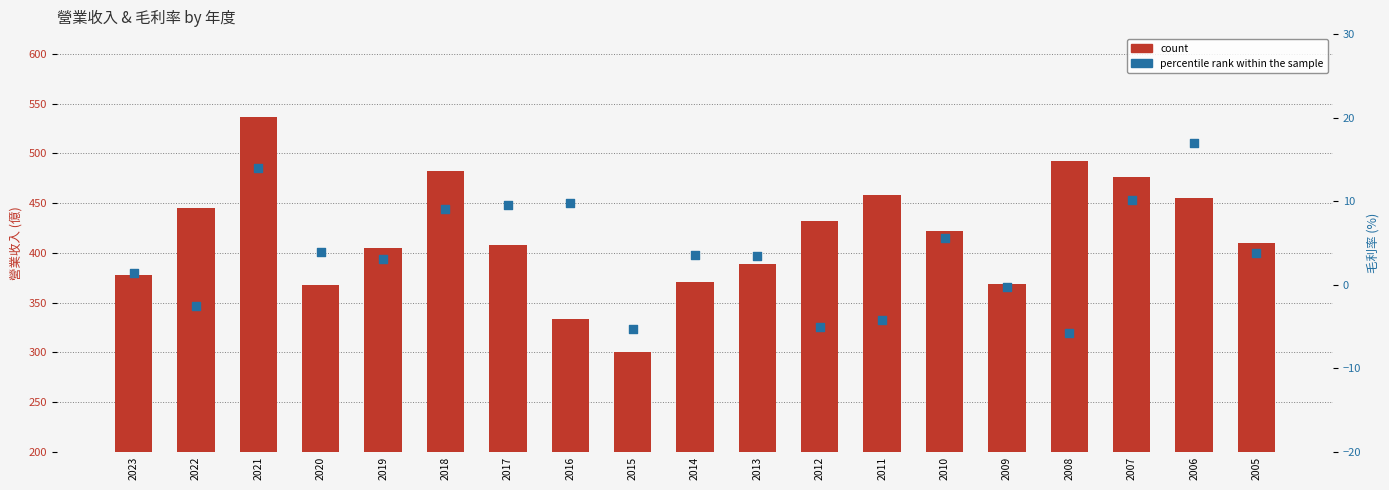

Which series has the largest total across all categories?

count